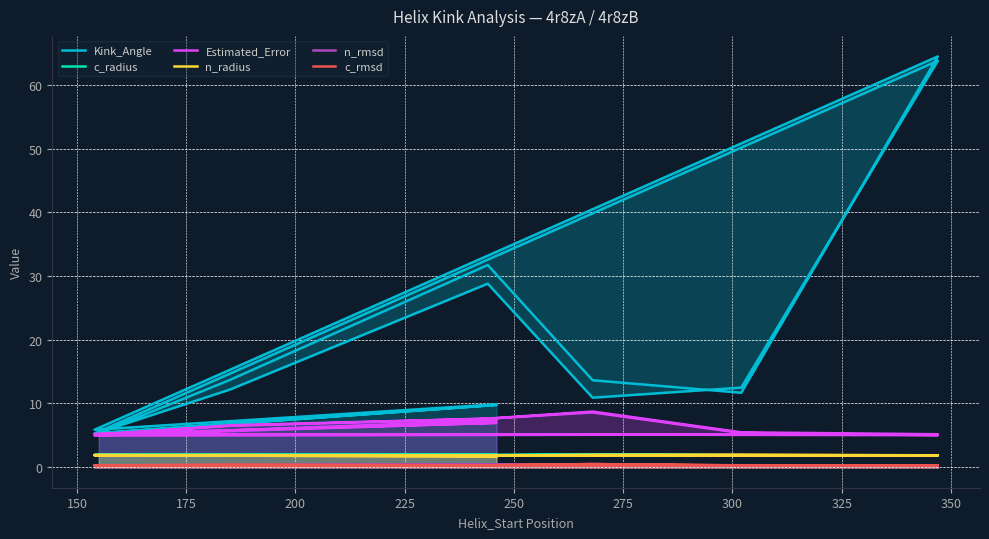

How many interior local valleys does the Estimated_Error series have?

3